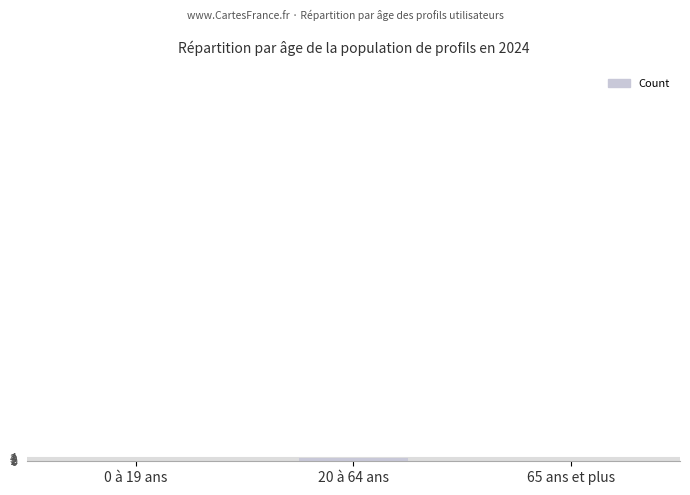

How many categories are shown in the chart?

3